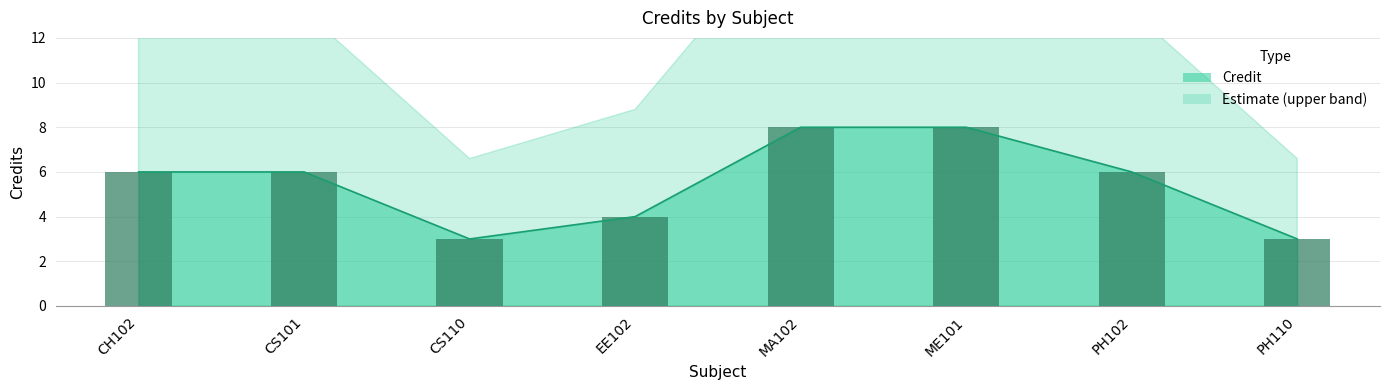

Is it true that the value at PH102 is 10?

False